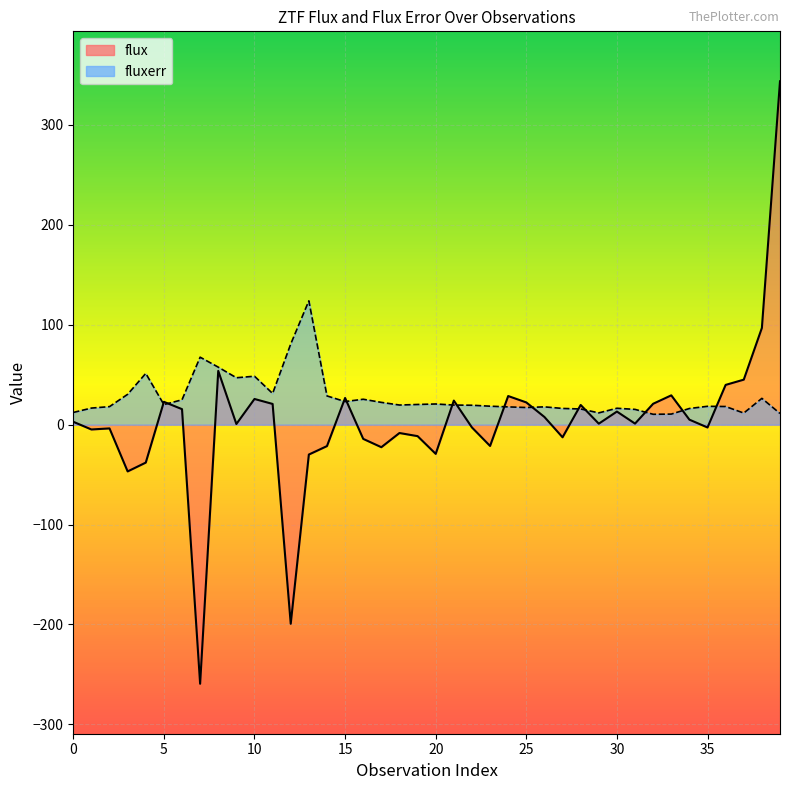

What is the difference between the maximum and minimum values in the fluxerr series?

113.6